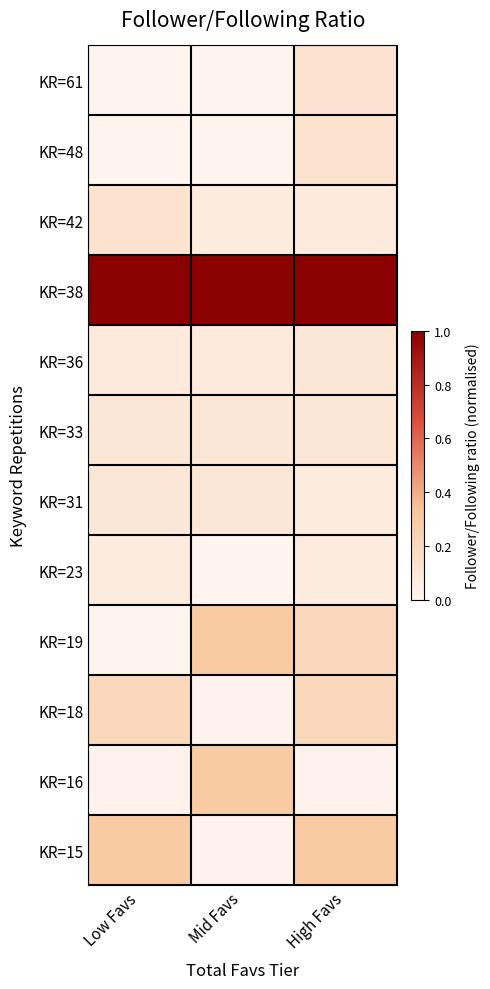

Between Low Favs and Mid Favs, which series saw the biggest shift?

KR=19